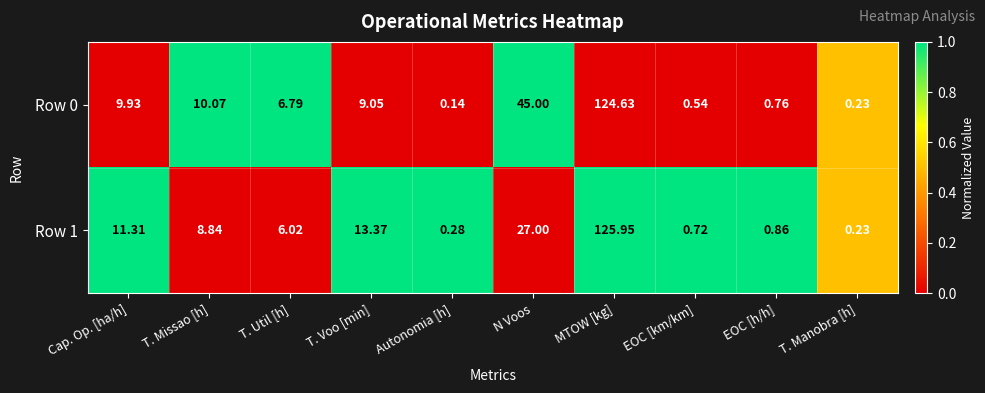

Which category has the highest value in the Row 1 series?

MTOW [kg]